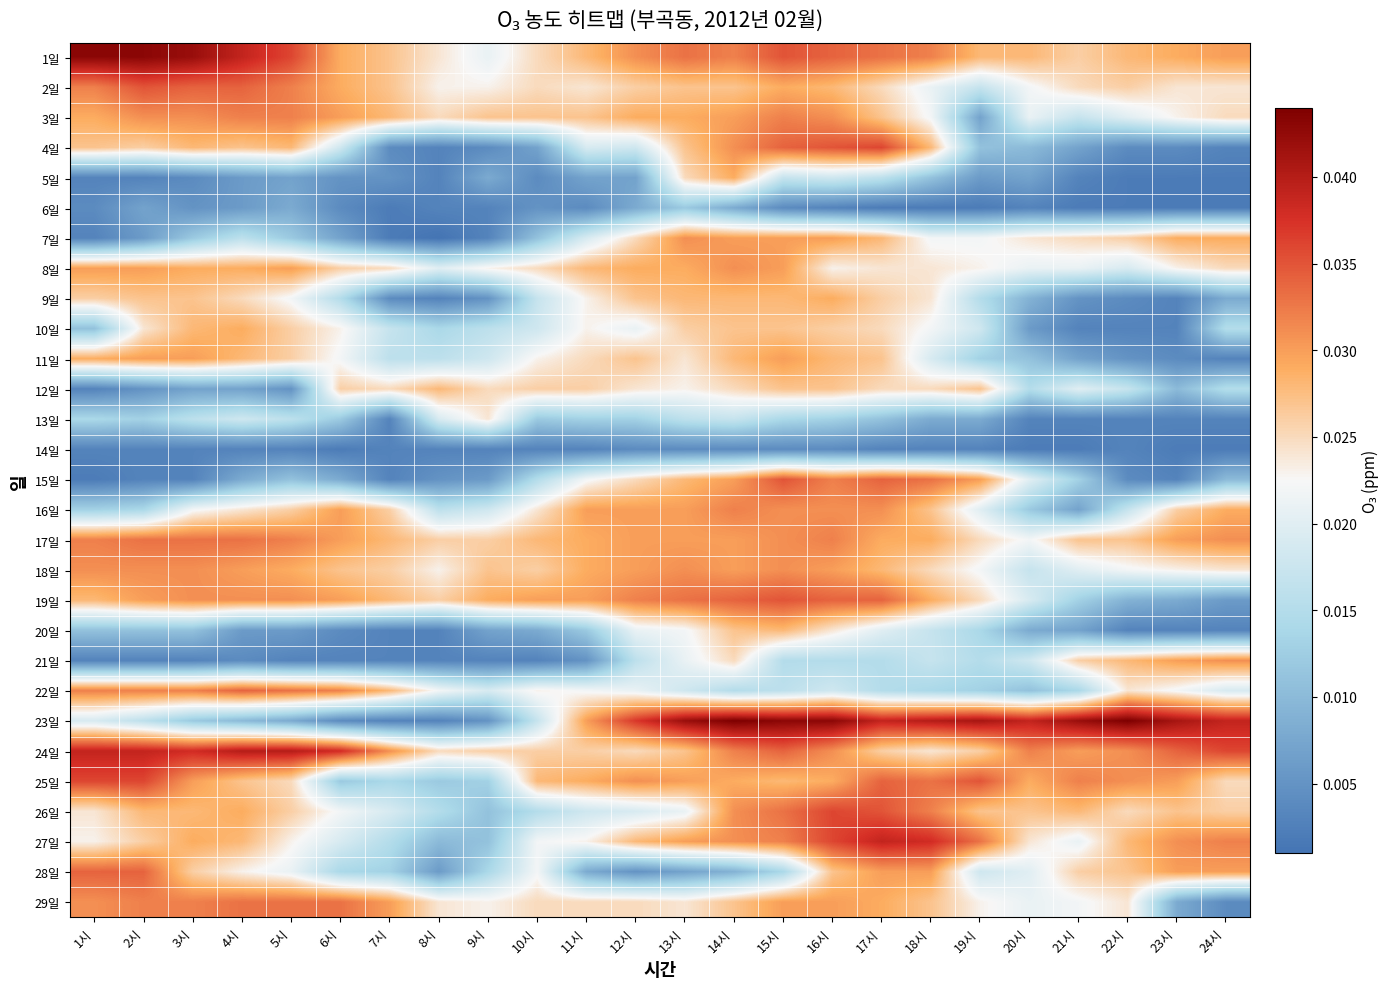

What is the total value across all series at 17시?

0.7